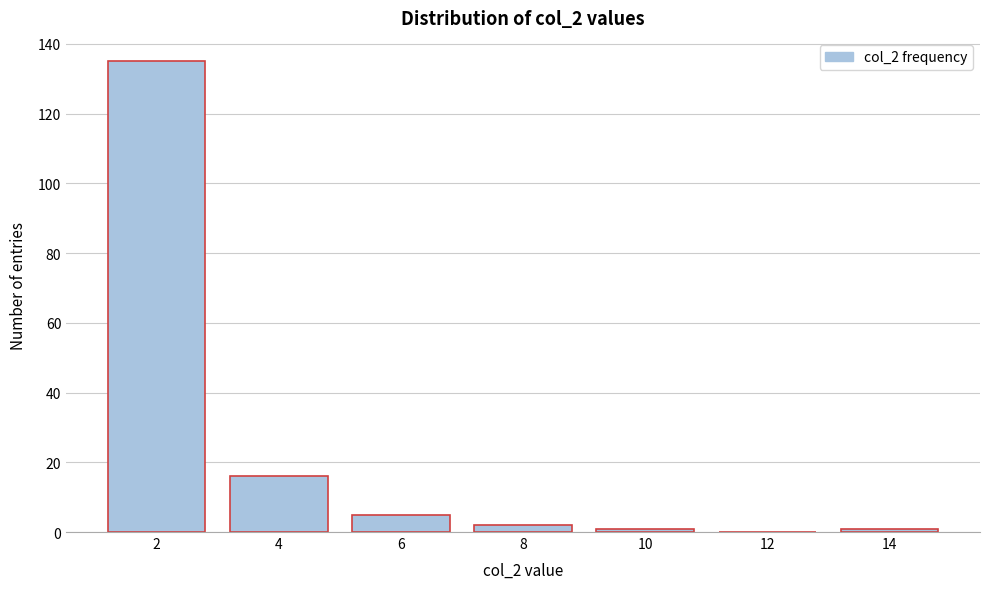

Reading left to right, list all the values displayed in this chart.

2=135	4=16	6=5	8=2	10=1	12=0	14=1